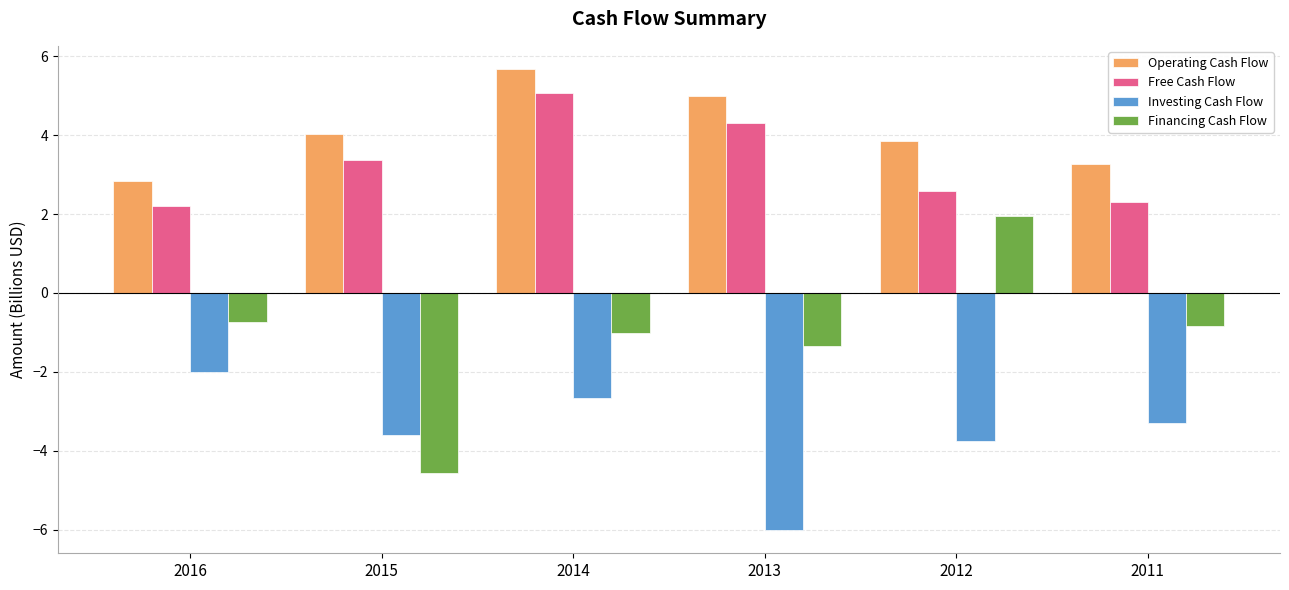

Is it true that Operating Cash Flow equals 4.3 at 2011?

False